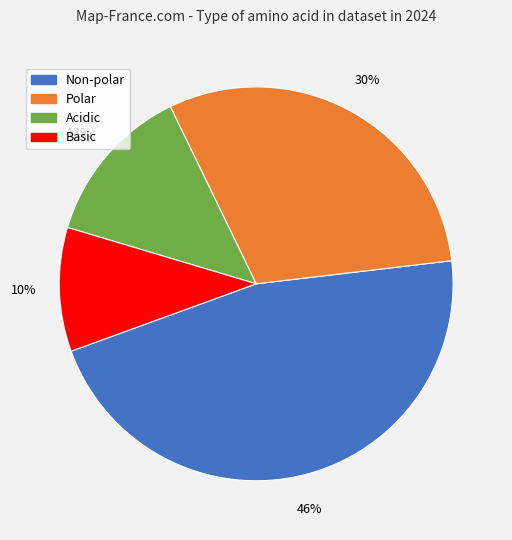

To the nearest percent, what percentage of the pie is Non-polar?

46%